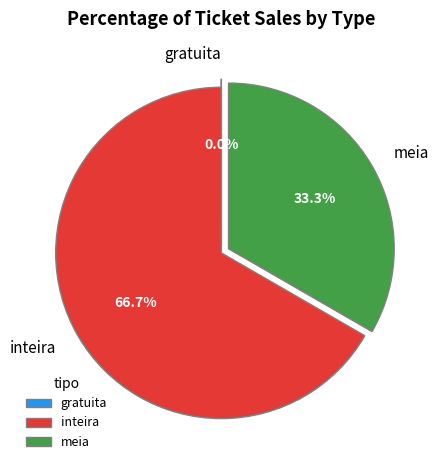

To the nearest percent, what is the difference between the inteira and meia slice percentages?

33%